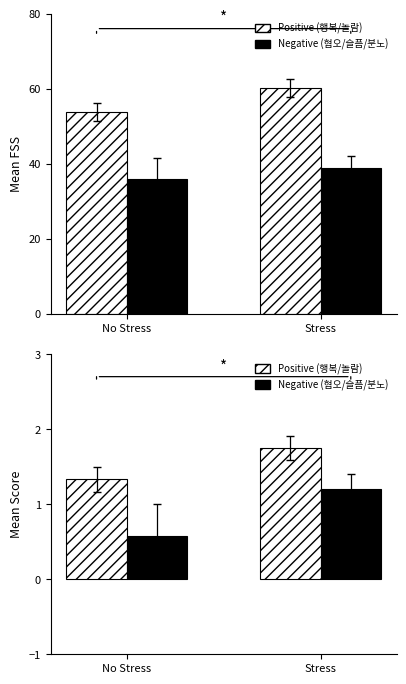

What is the value of the Positive (행복/놀람) bar at the 2nd from the left?

1.8